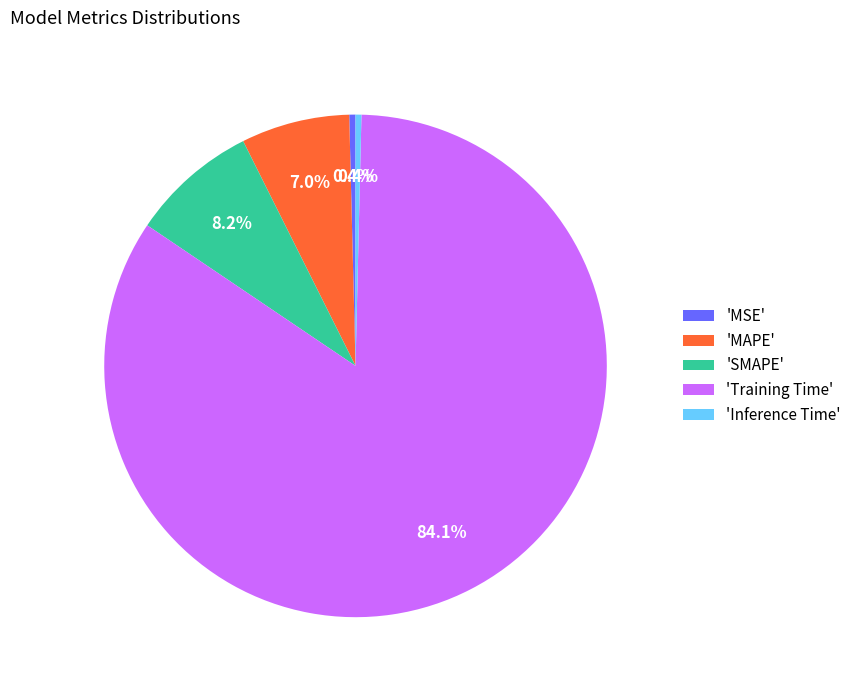

Which category has the biggest portion of the pie?

'Training Time'